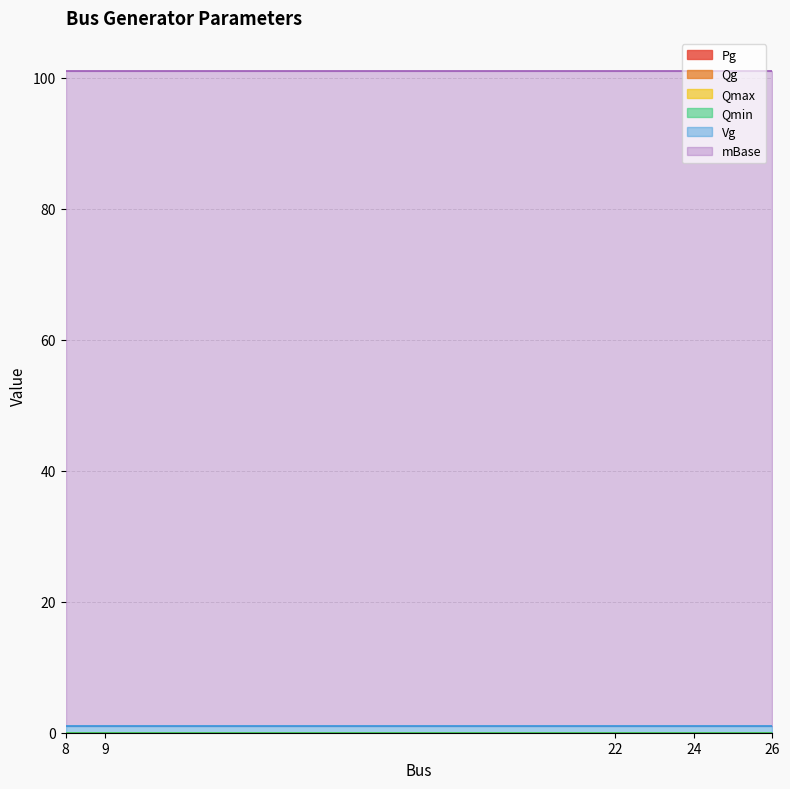

What are all the series names shown in the legend?

Pg, Qg, Qmax, Qmin, Vg, mBase